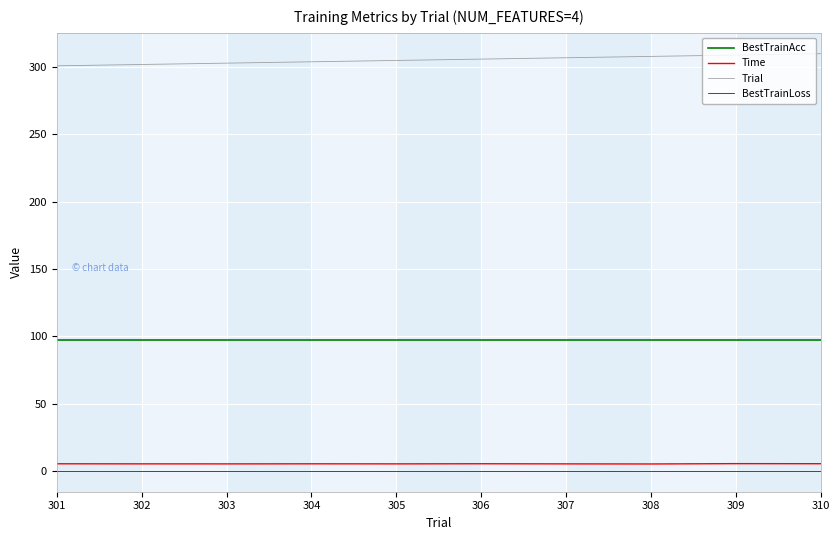

The value of BestTrainAcc at 306 is 25.4. True or false?

False